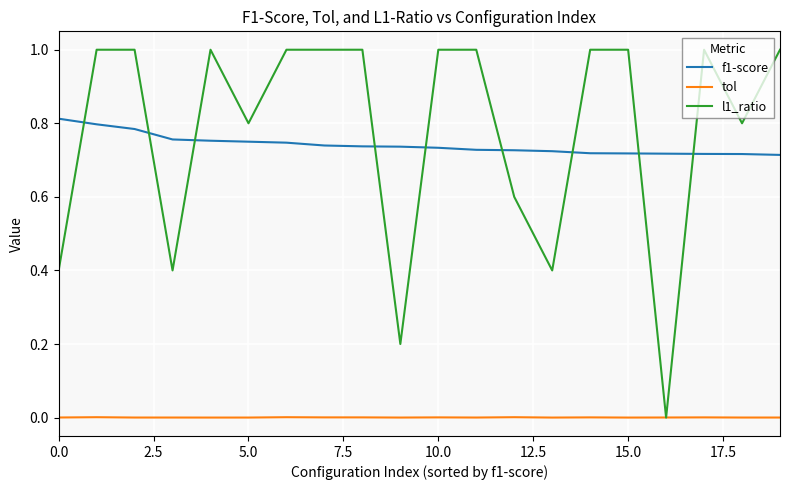

At how many categories does at least one series exceed 0?

20